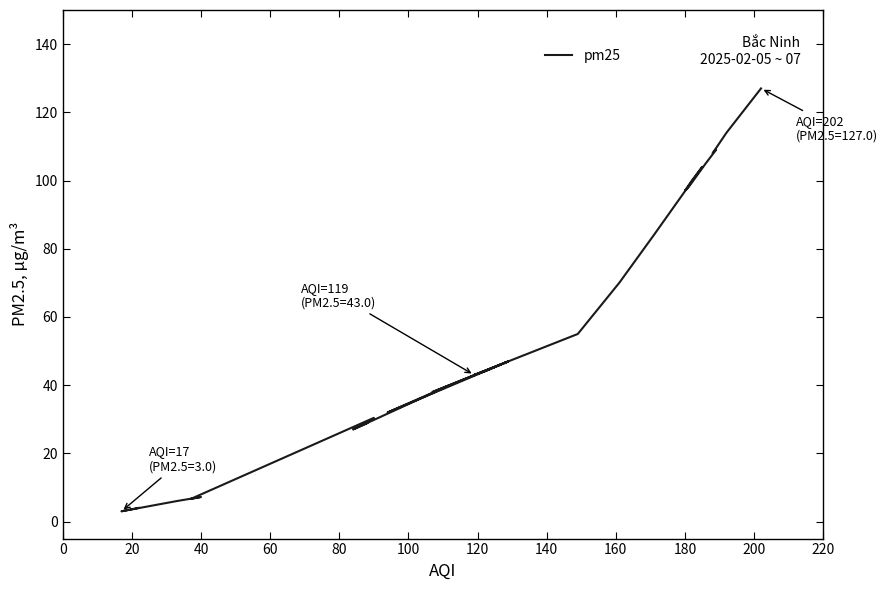

What is the difference between the second highest and minimum values?

111.0